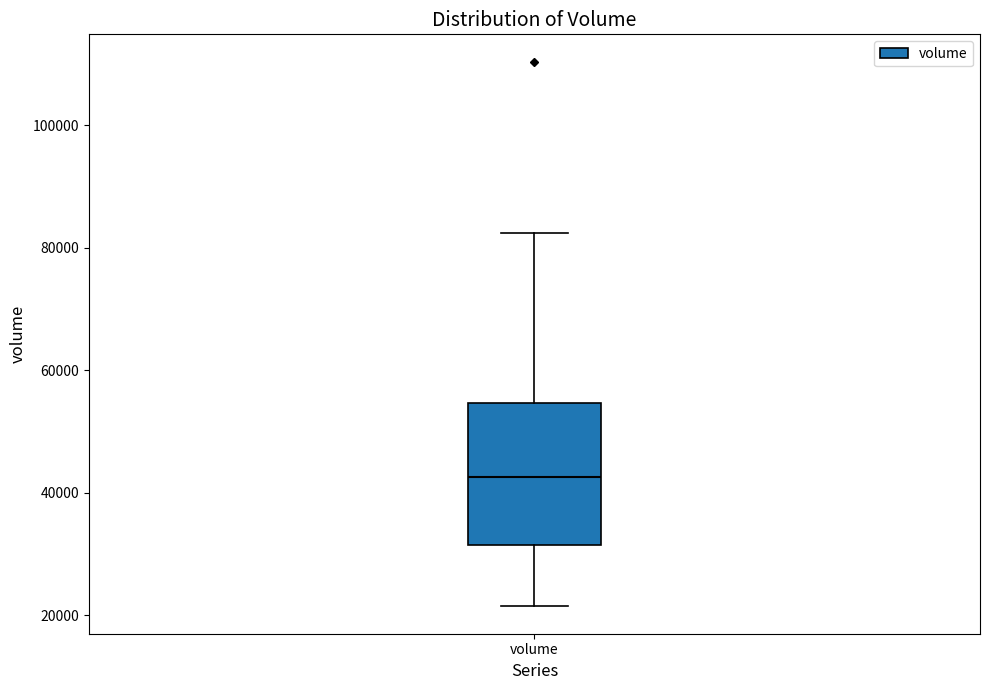

Where does the median line of the box for volume sit on the y-axis? The values are not printed on the chart, so give them approximately, as read against the axis.

42000